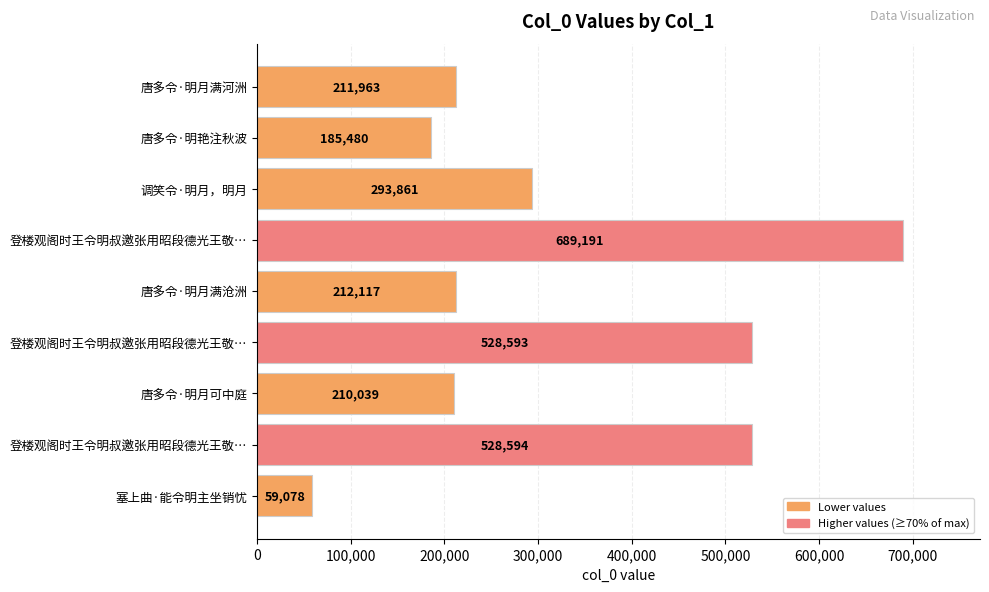

How many distinct data groups are displayed?

1